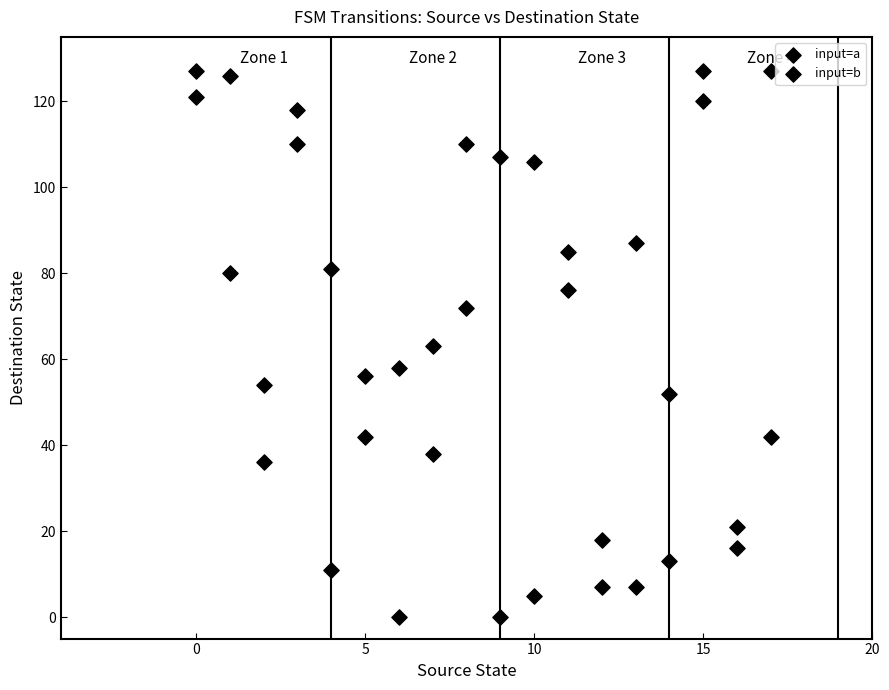

How many points are shown in the scatter plot?

36